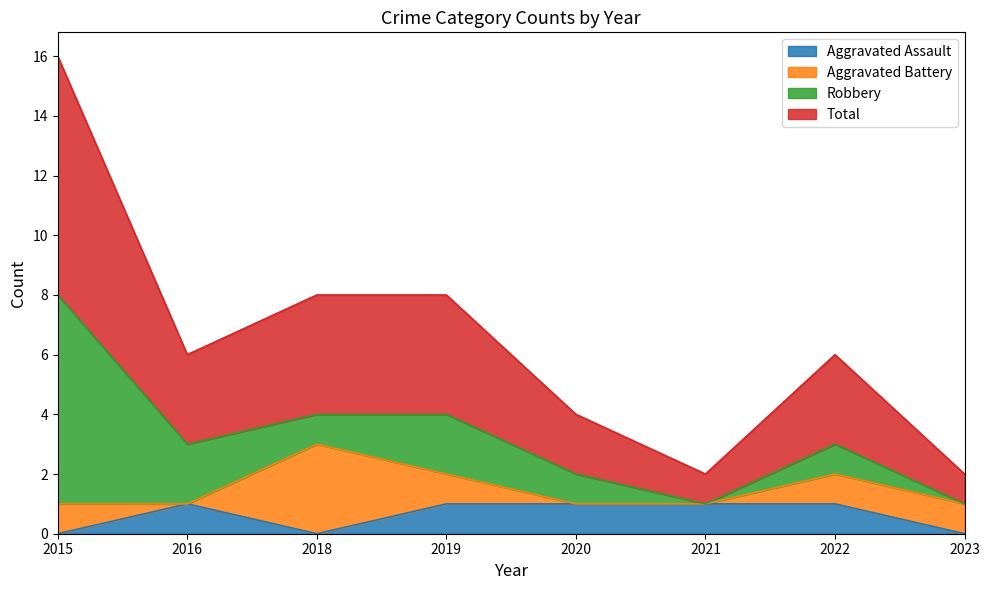

The Aggravated Assault series shows 0 at 2022. True or false?

False